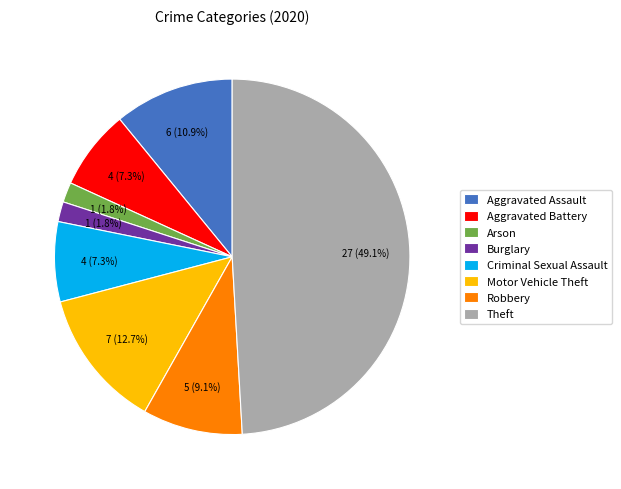

What percentage is the Burglary slice, to the nearest percent?

2%